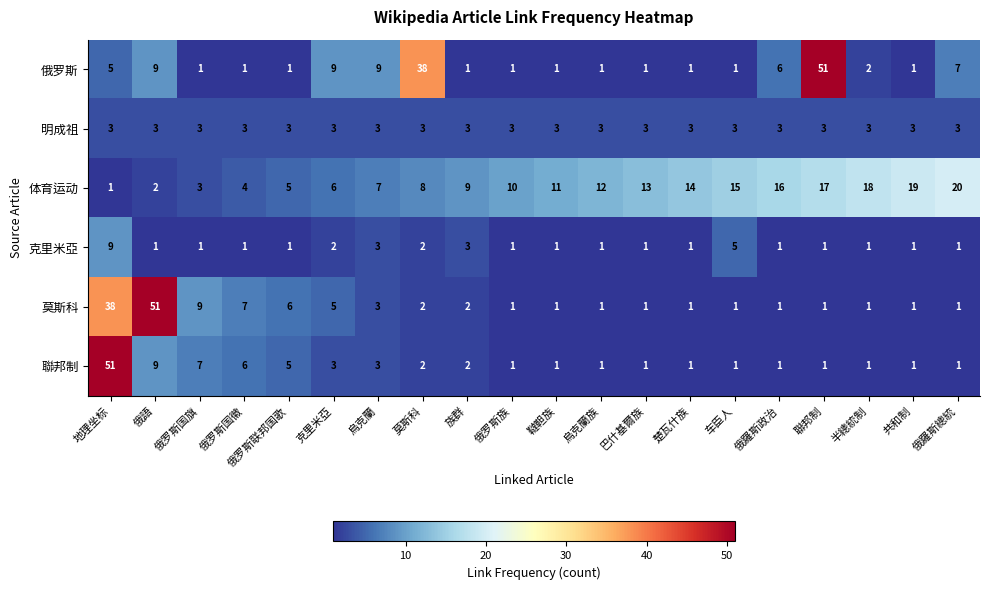

What is the greatest value displayed?

51